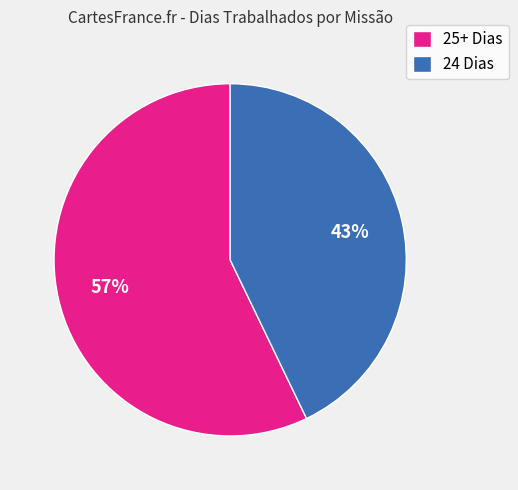

Does 24 Dias represent more than half of the total?

No